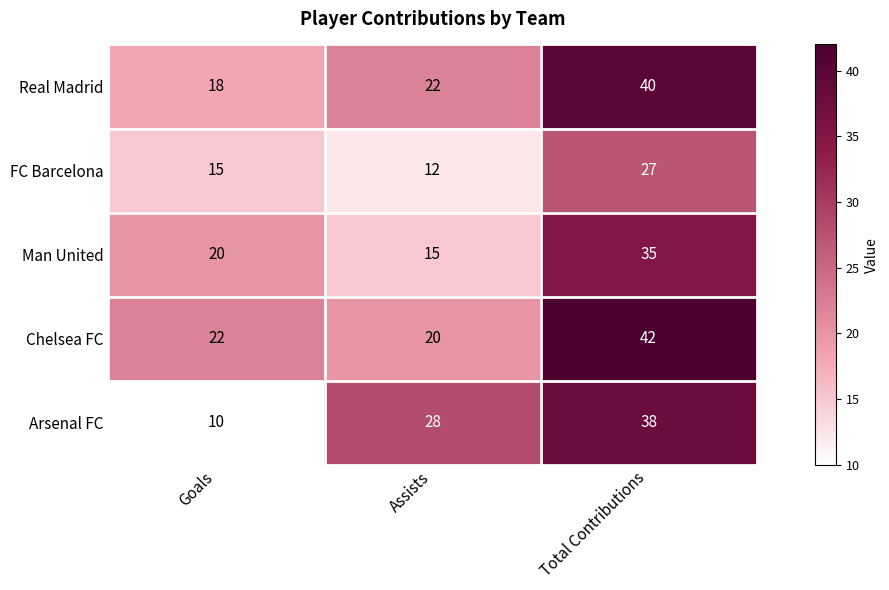

The Man United series shows 10 at Total Contributions. True or false?

False